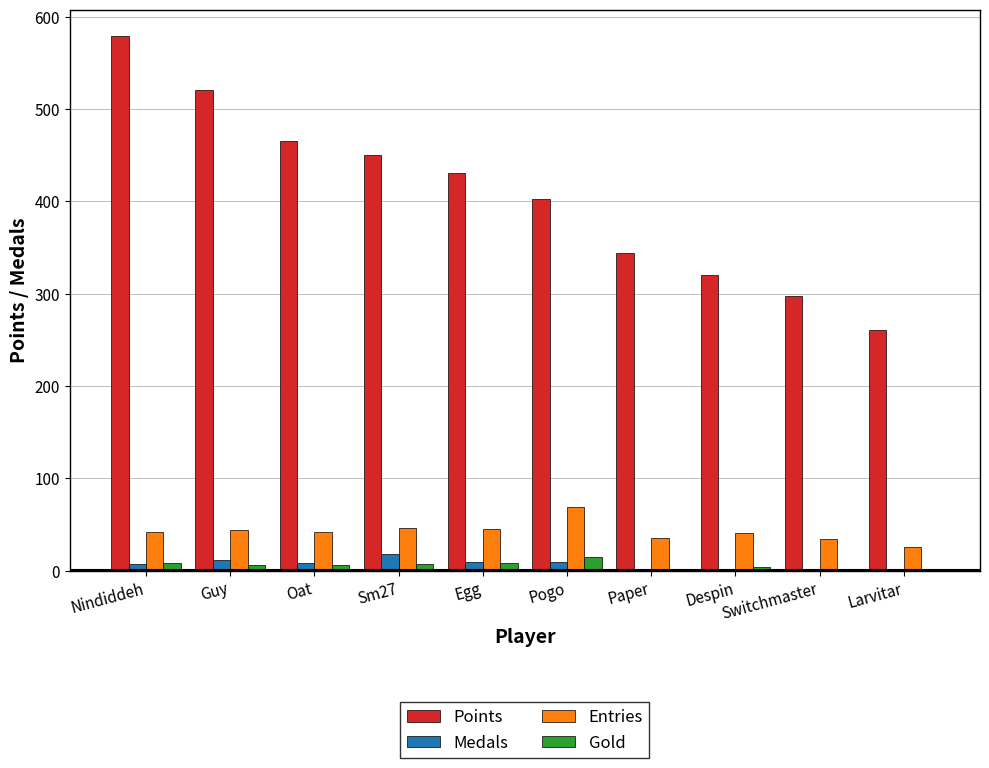

How many series are shown in this chart?

4